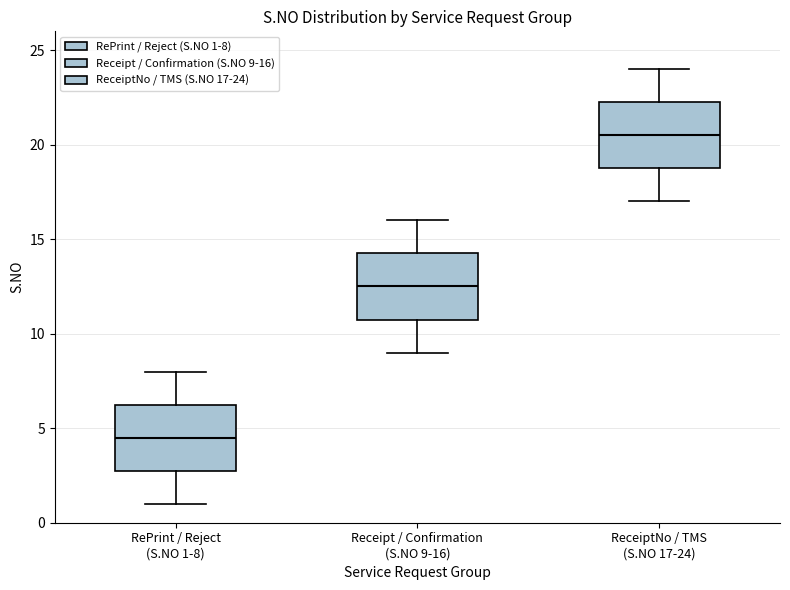

Where does the lower whisker of the box for Receipt / Confirmation (S.NO 9-16) end on the y-axis? The values are not printed on the chart, so give them approximately, as read against the axis.

9.0